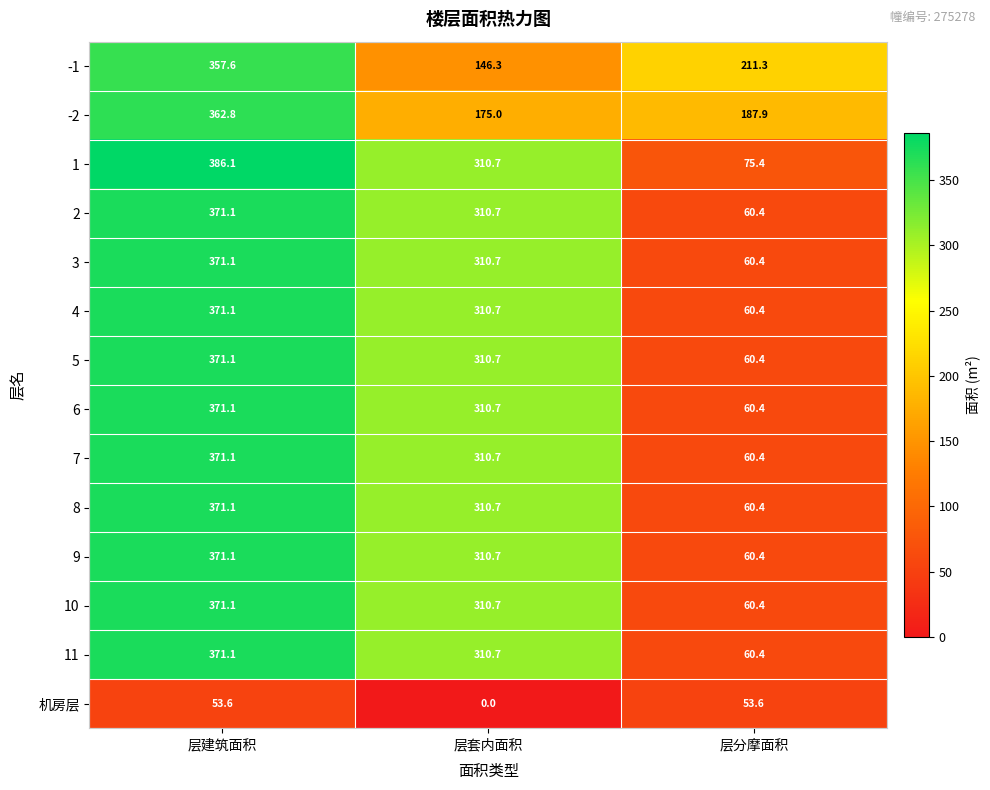

What is the maximum value shown in the chart?

386.1